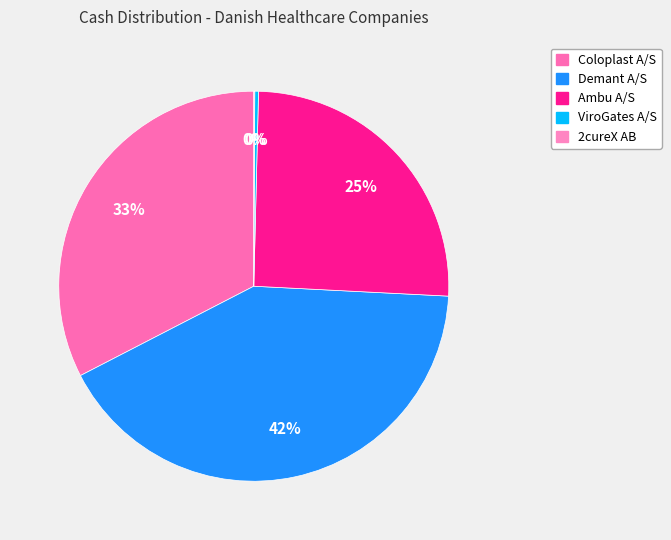

How many slices are in this pie chart?

5